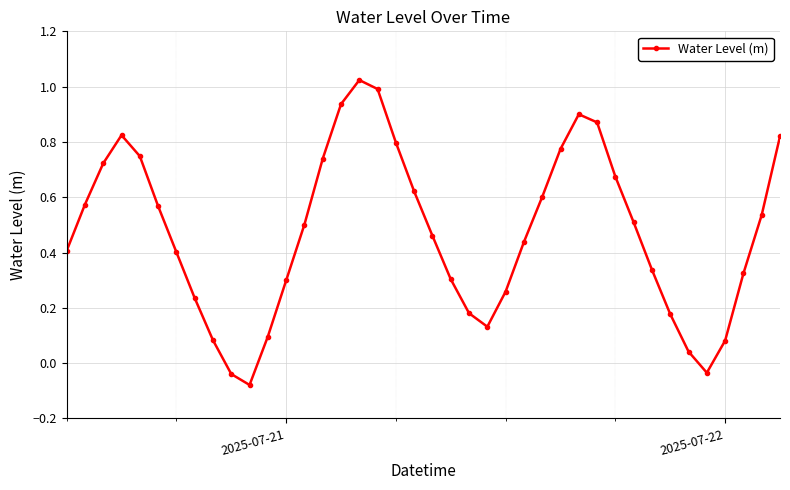

What is the sum of all values?

18.8